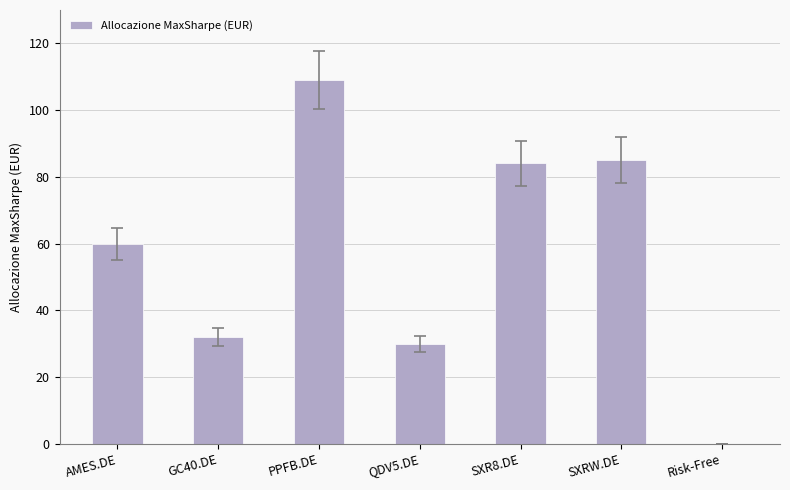

What is the difference between the values at SXRW.DE and PPFB.DE?

24